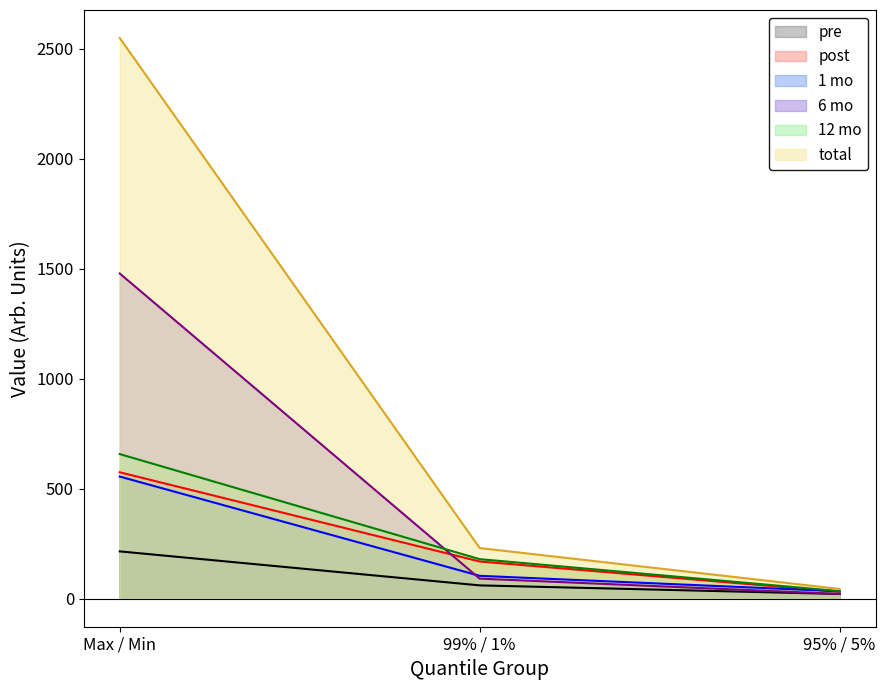

Which series has the largest total across all categories?

total